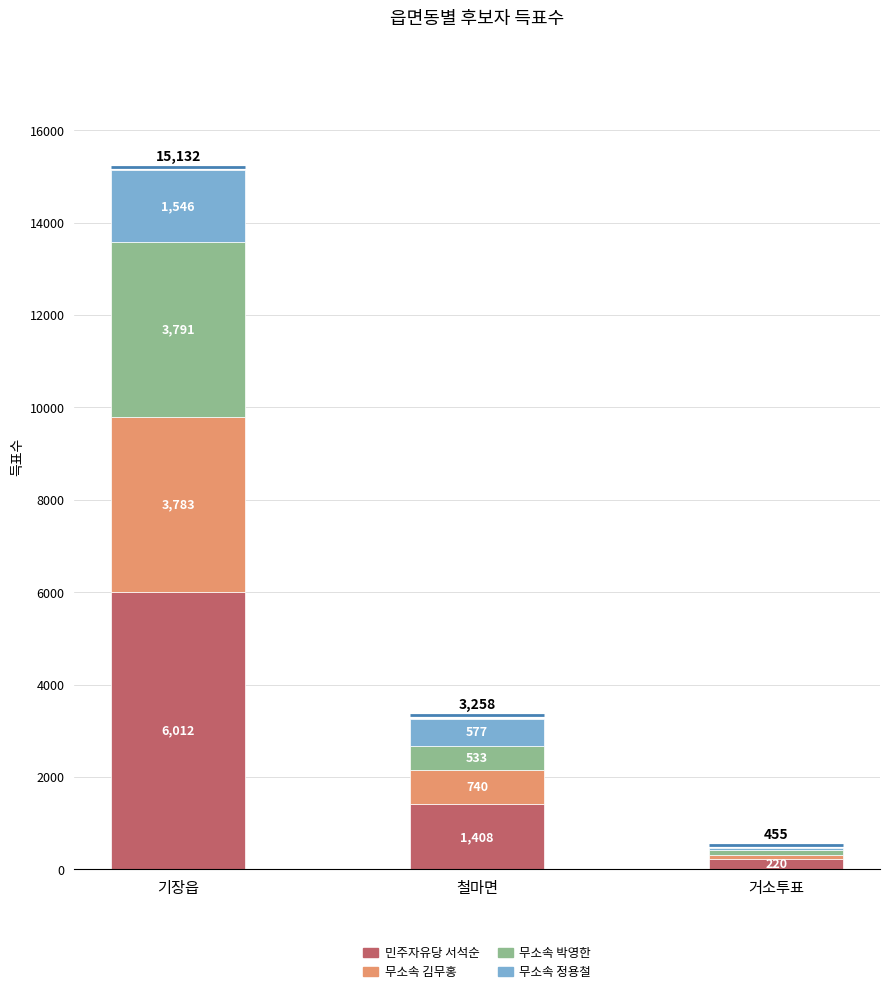

How many bars are there in each group?

4